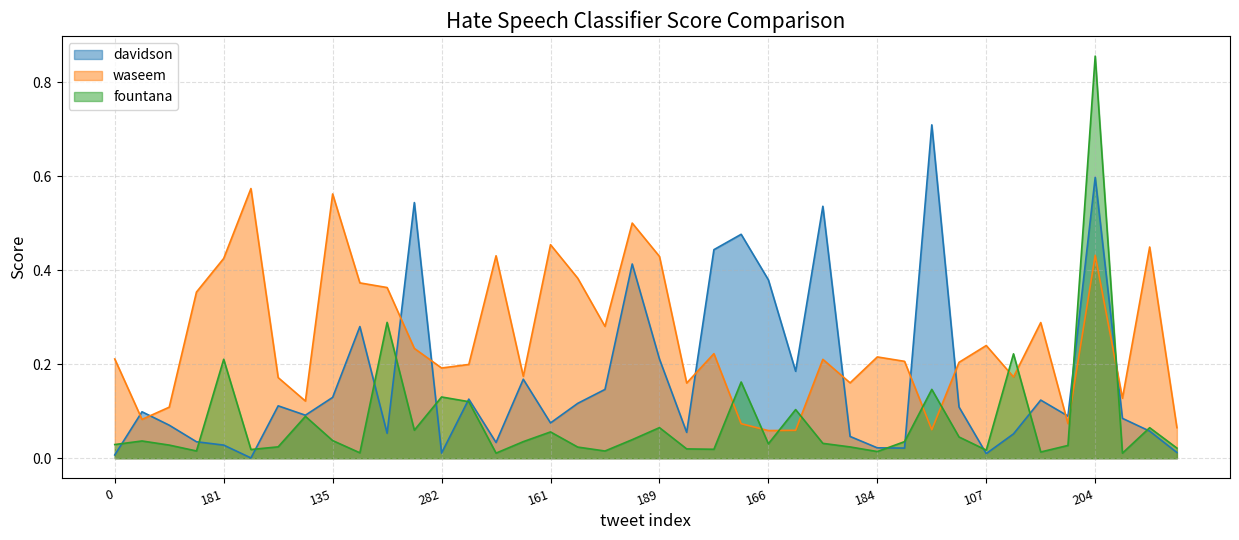

Rank the series at 183 from highest to lowest value.

waseem, fountana, davidson